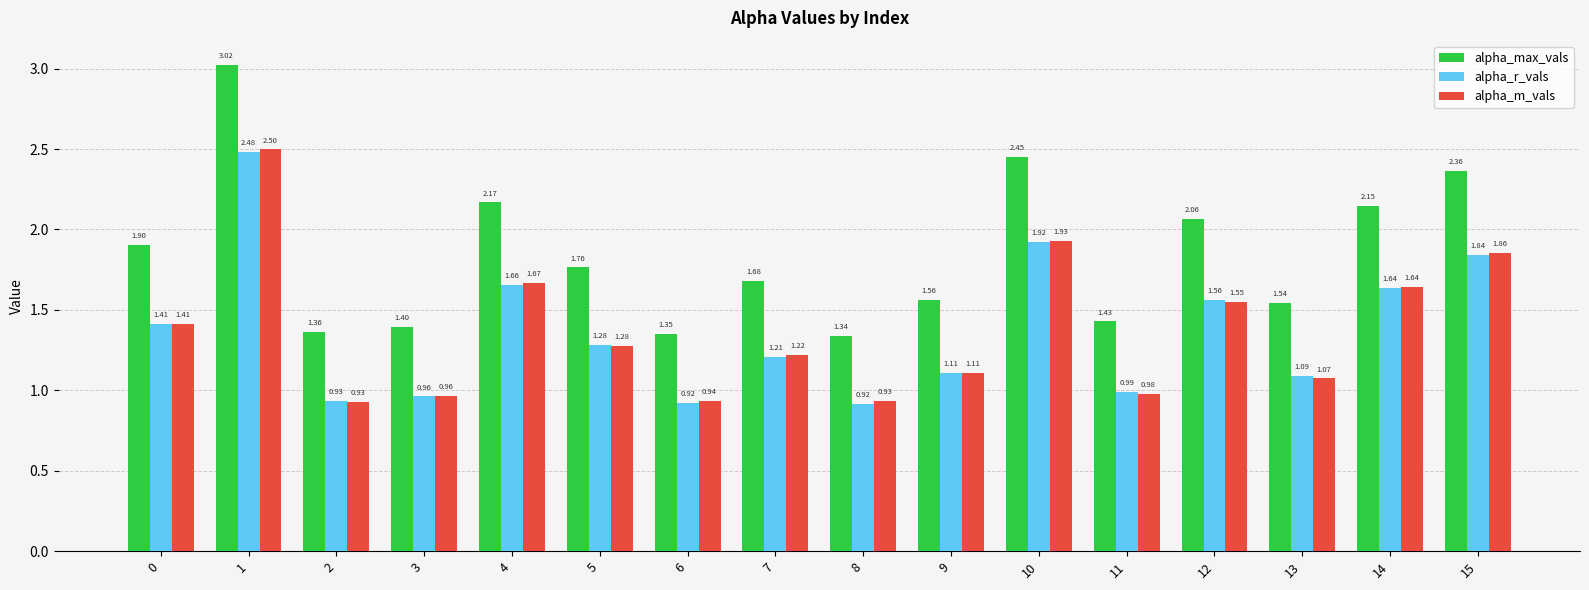

True or false: alpha_max_vals has a value of 1.0 at 15.

False